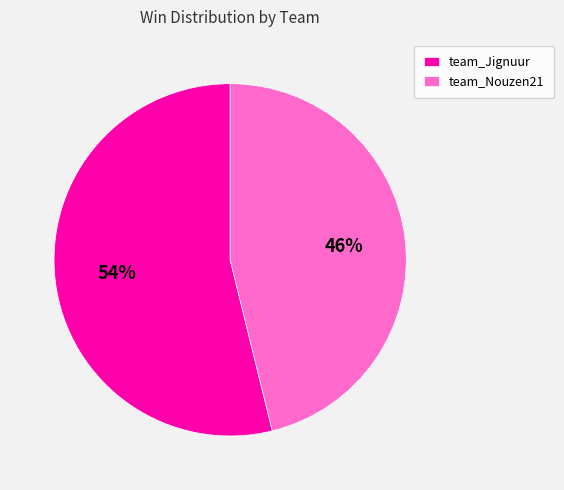

To the nearest percent, what percentage of the pie is team_Nouzen21?

46%